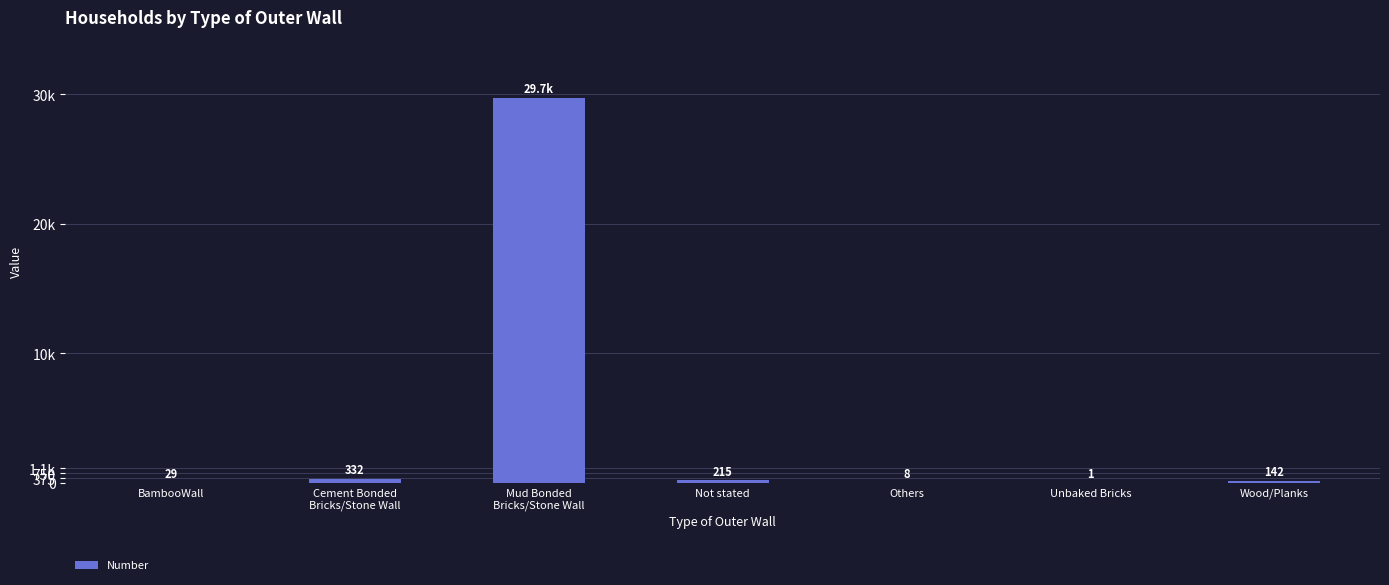

Are the bars horizontal?

No